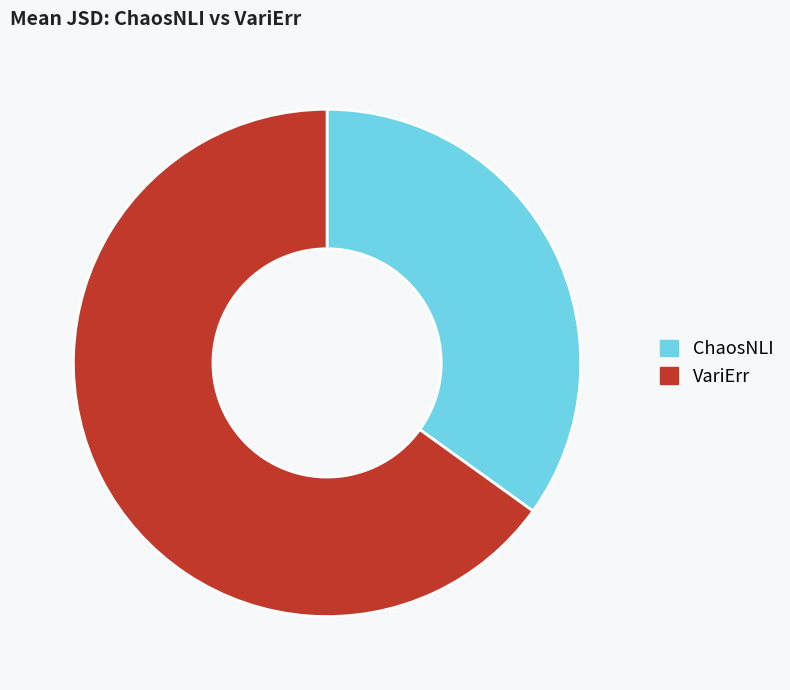

Do ChaosNLI and VariErr together represent more than half of the pie?

Yes